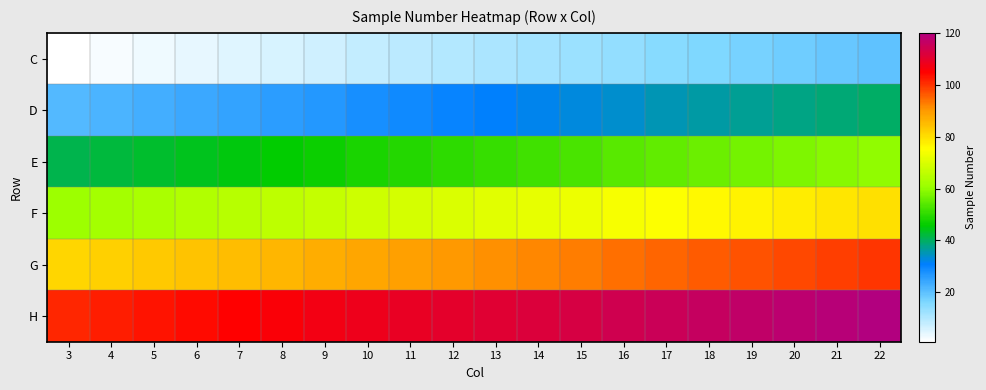

At how many categories does at least one series exceed 30?

20